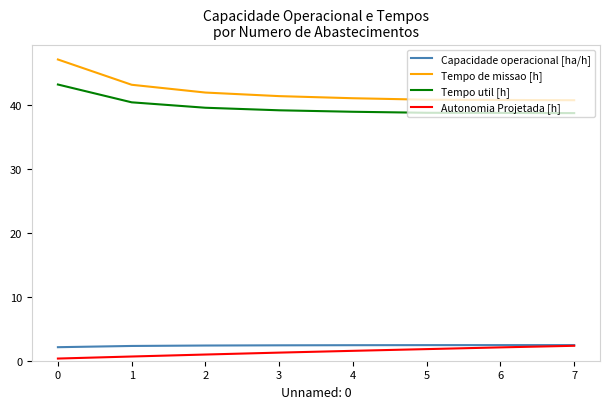

The Capacidade operacional [ha/h] series shows 4.2 at 3. True or false?

False